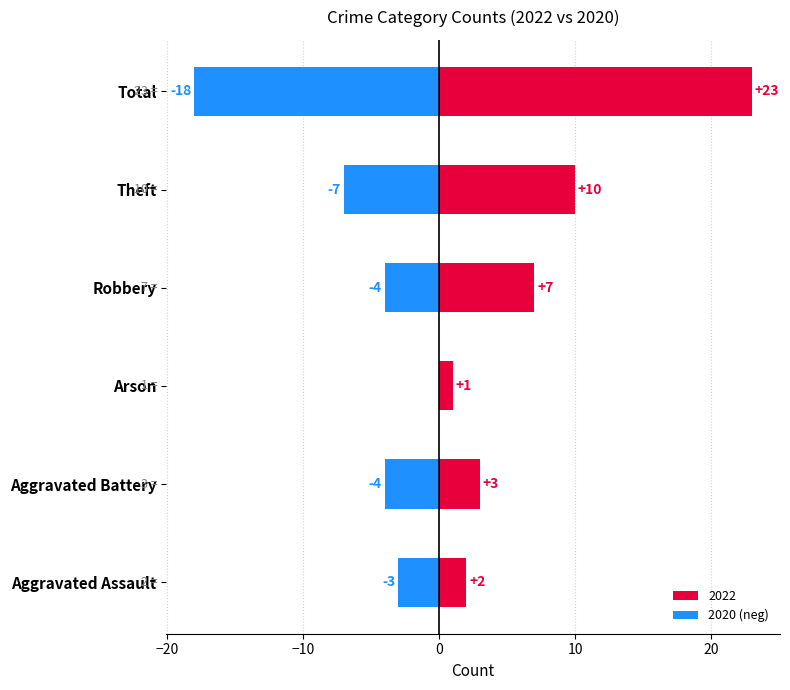

Are the bars horizontal?

Yes